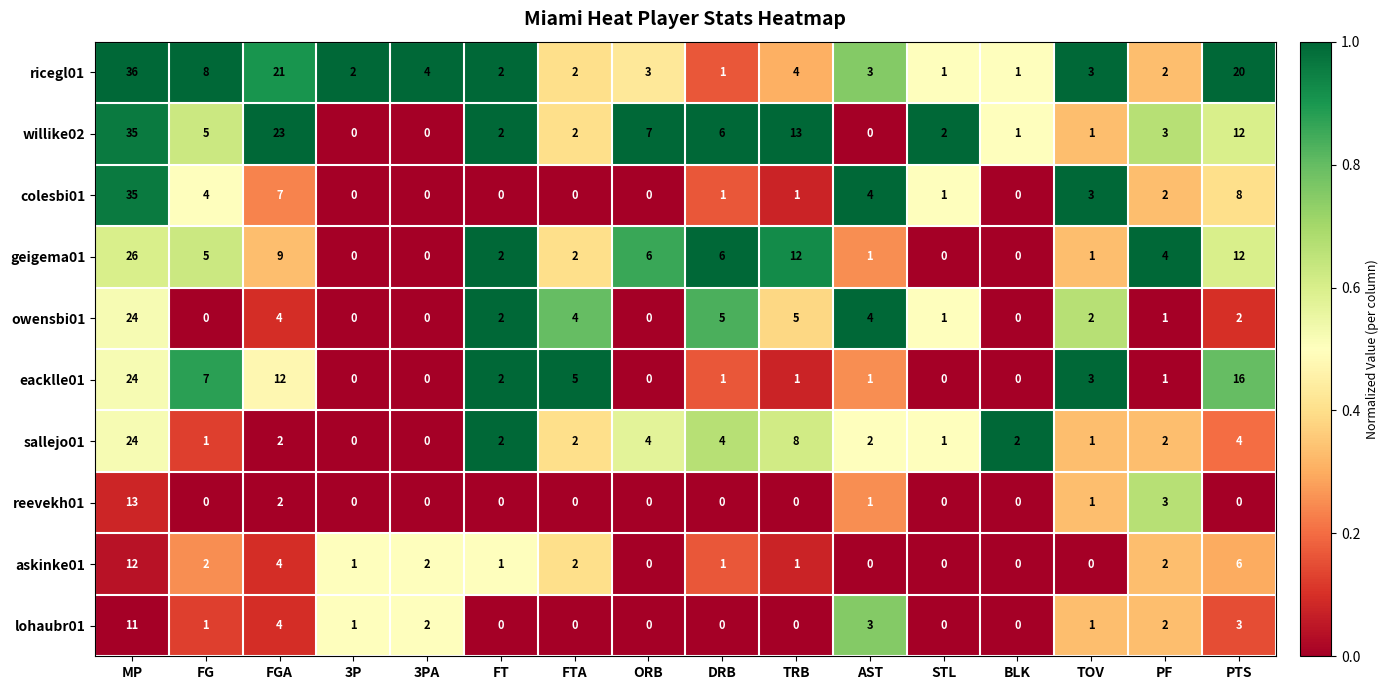

At which category is the sum across all series the highest?

MP